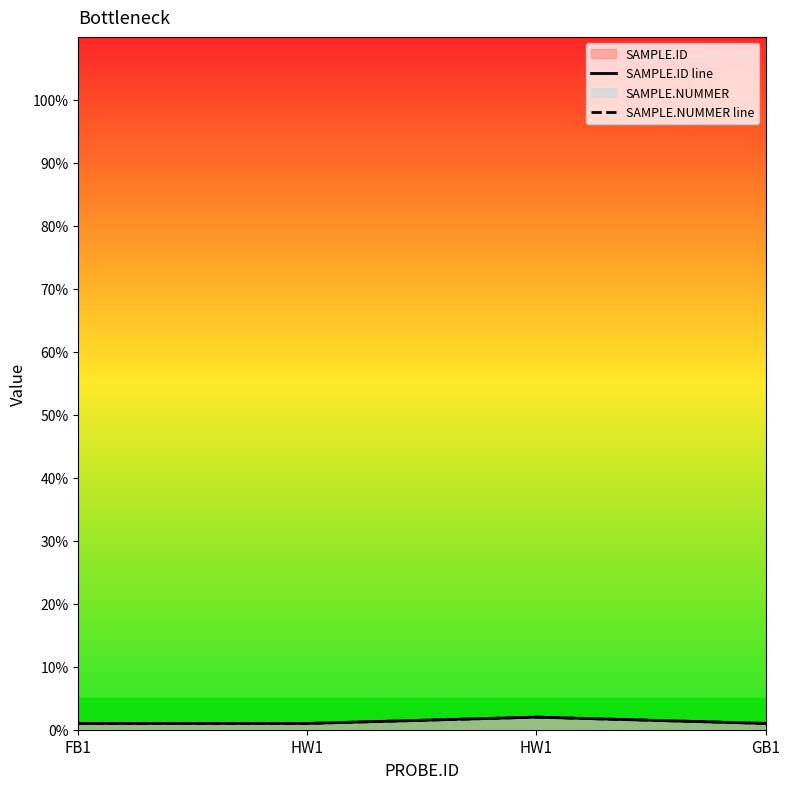

How many values in the SAMPLE.ID line series exceed 1?

1